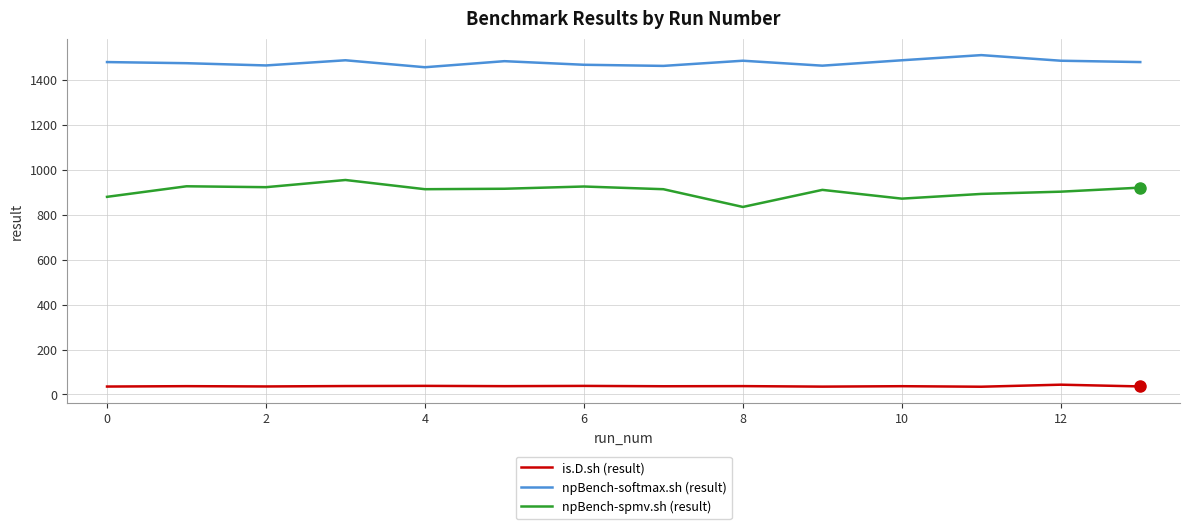

What is the lowest value of the npBench-softmax.sh (result) series?

1457.0